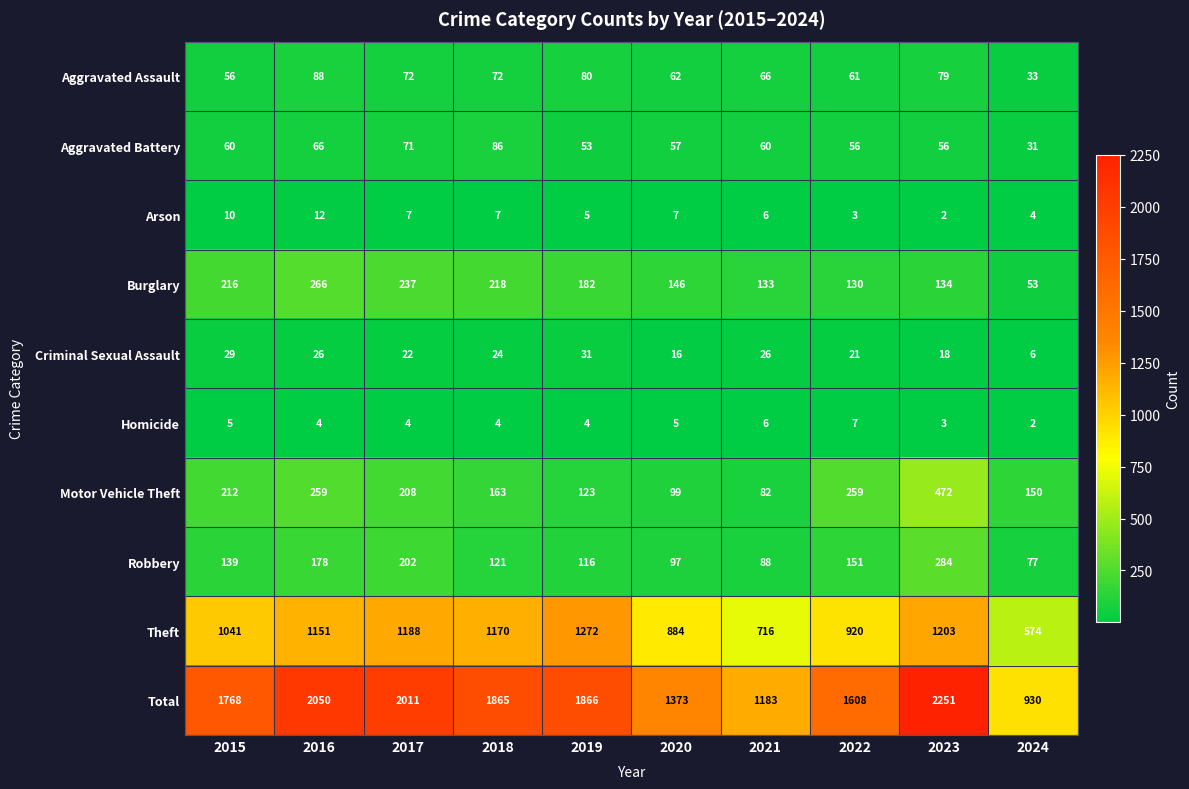

Count the number of categories in the chart.

10